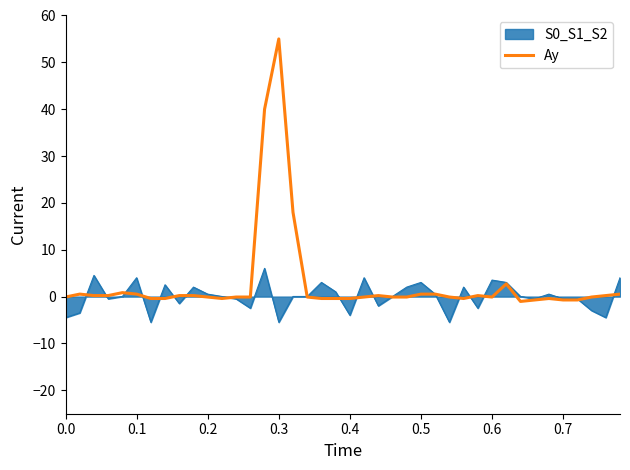

What is the greatest value displayed?

55.0